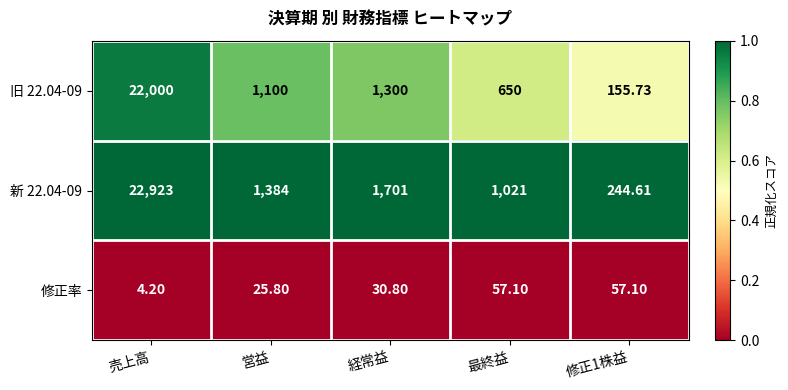

Where does the 修正率 series first go above 30?

経常益